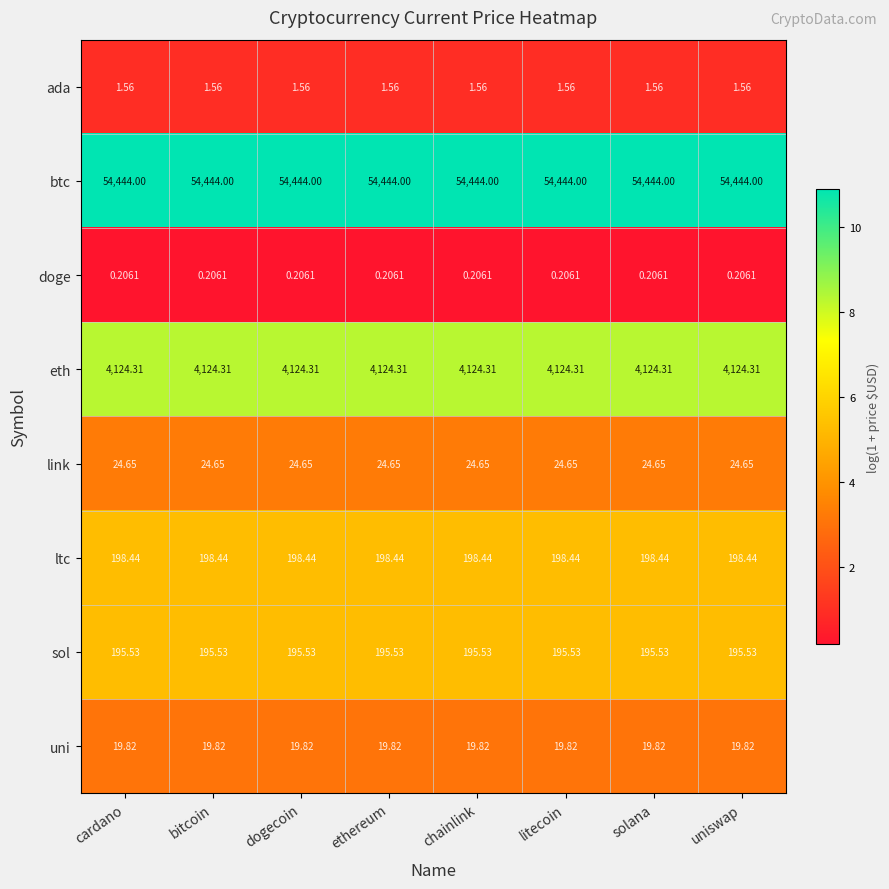

List the series in order of their peak value, highest first.

btc, eth, ltc, sol, link, uni, ada, doge